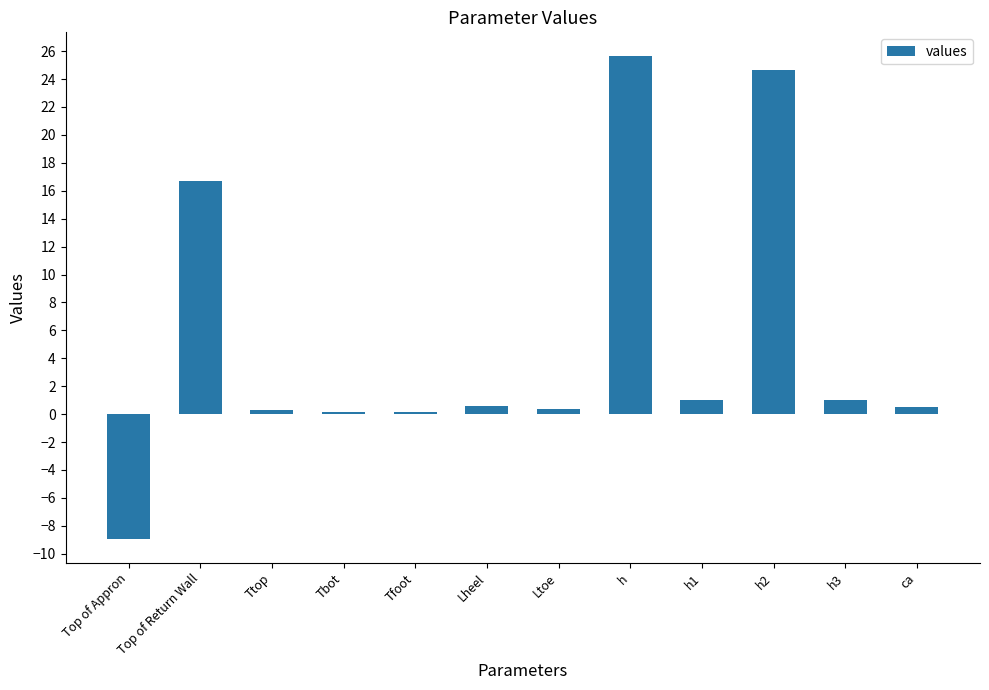

The value at h2 is 24.6. True or false?

True